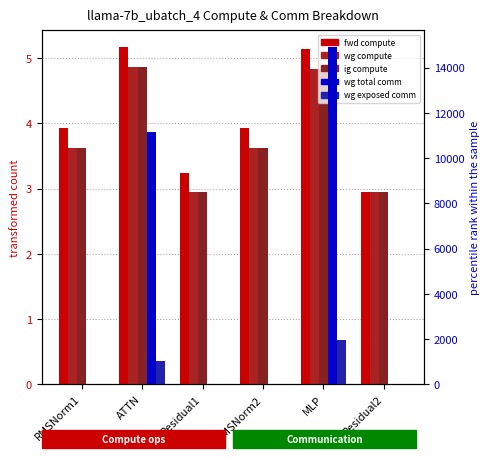

What is the label of the 4th bar from the right?

Residual1